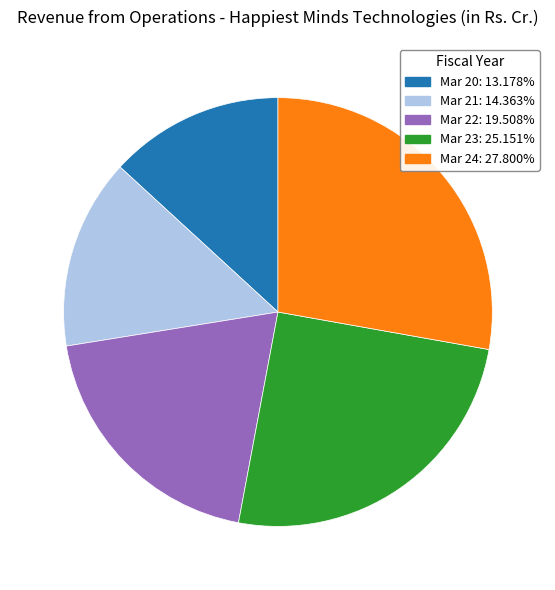

Between Mar 23 and Mar 22, which is larger?

Mar 23